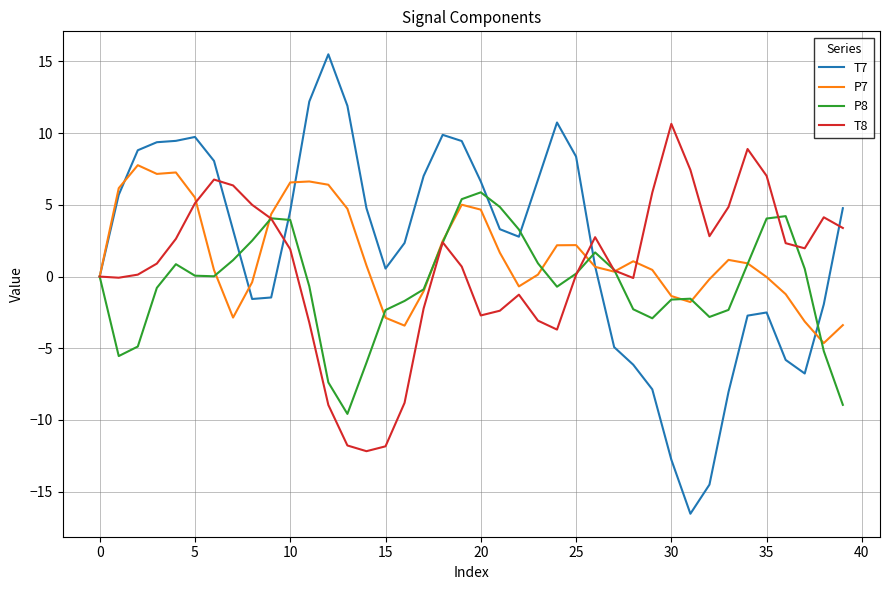

What is the greatest value displayed?

15.5